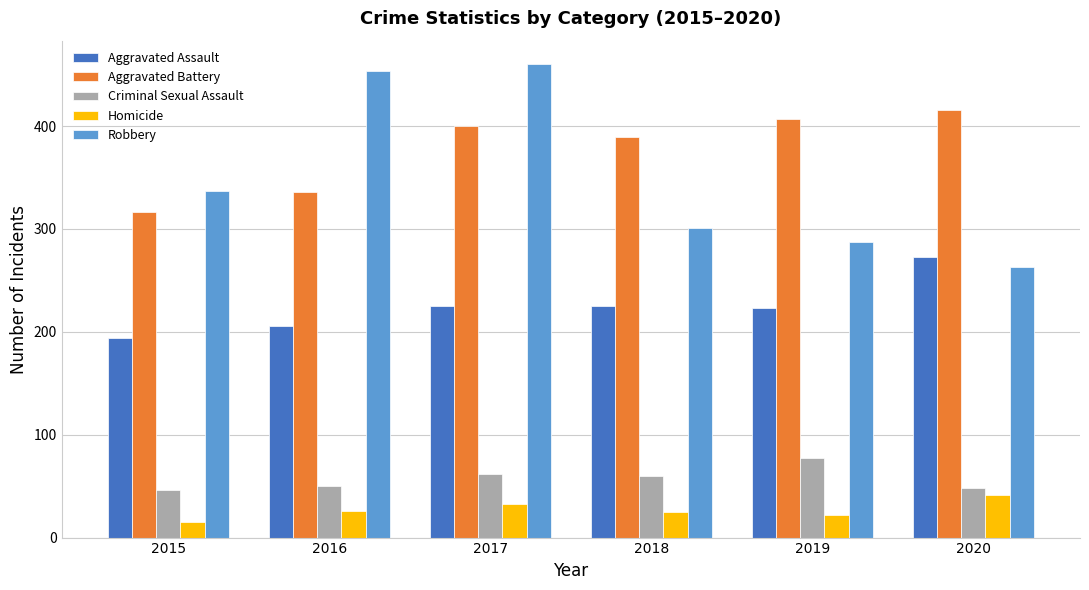

How many bars are there in total?

30